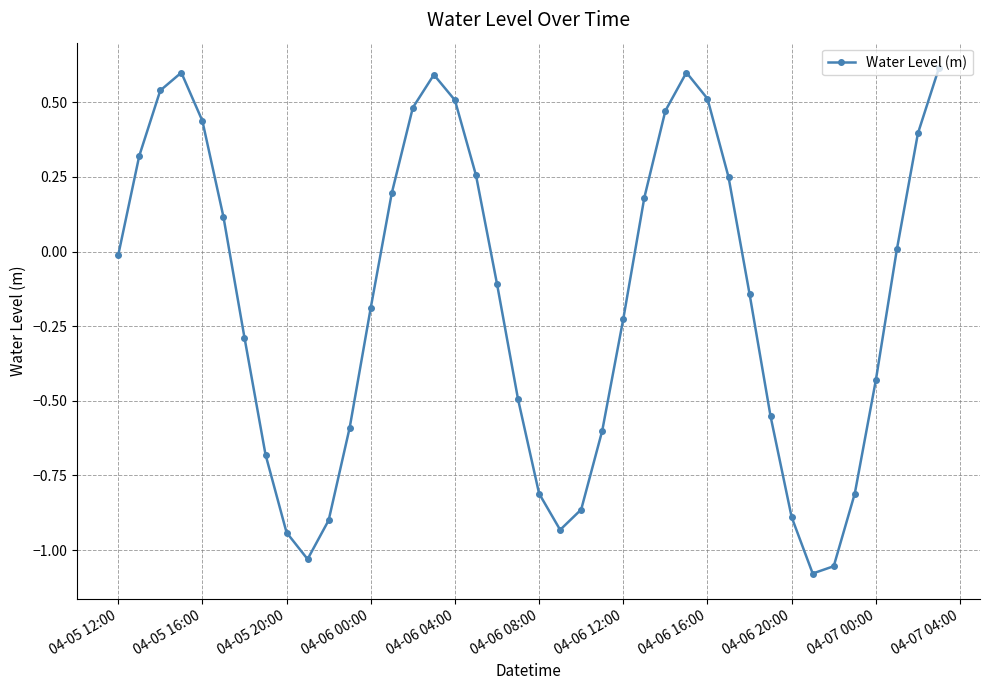

What is the value of the 40th point from the left?

0.6